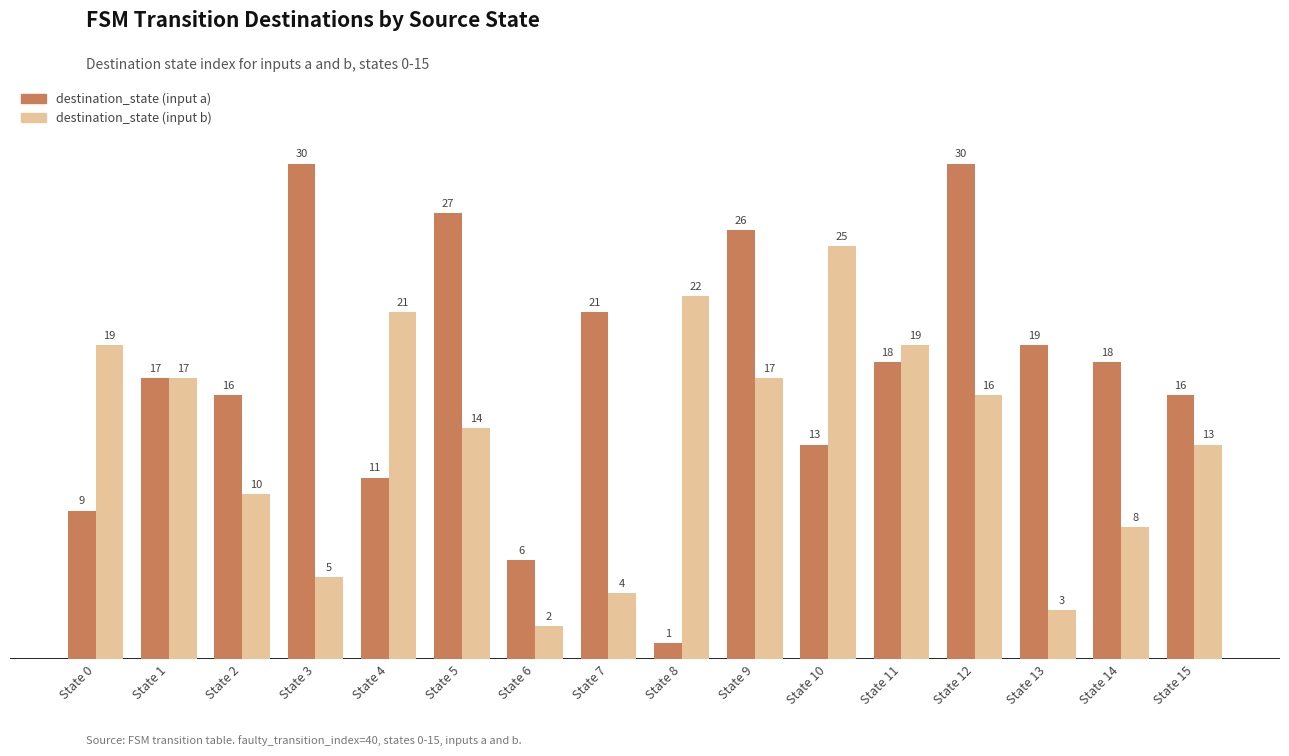

Which series has the largest total across all categories?

destination_state (input a)